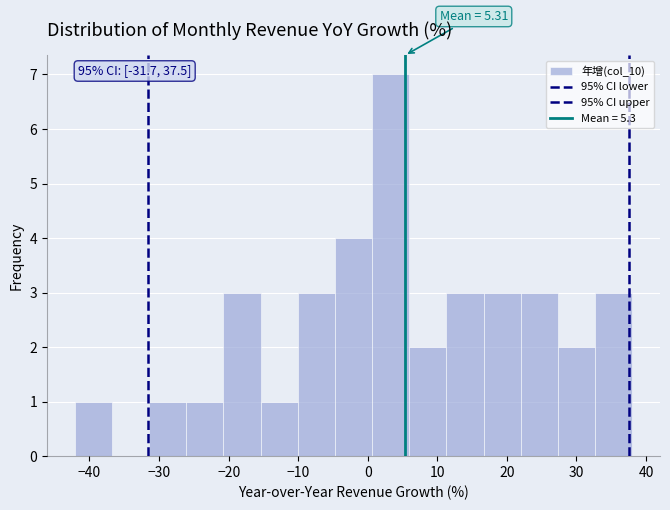

Which range on the x-axis has the tallest bar?

1 to 6